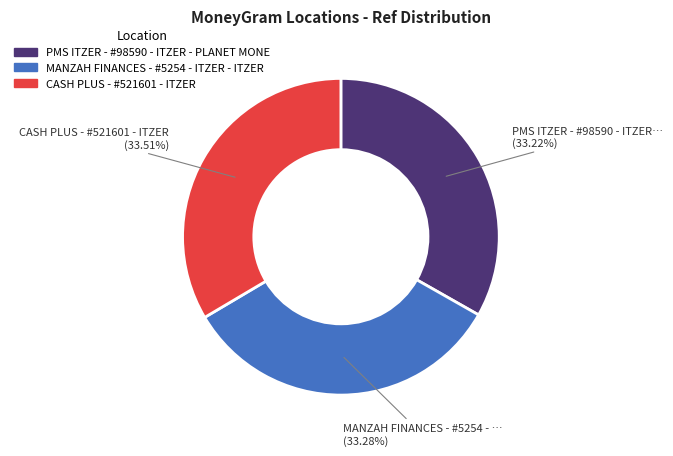

Is there a majority slice in this chart?

No